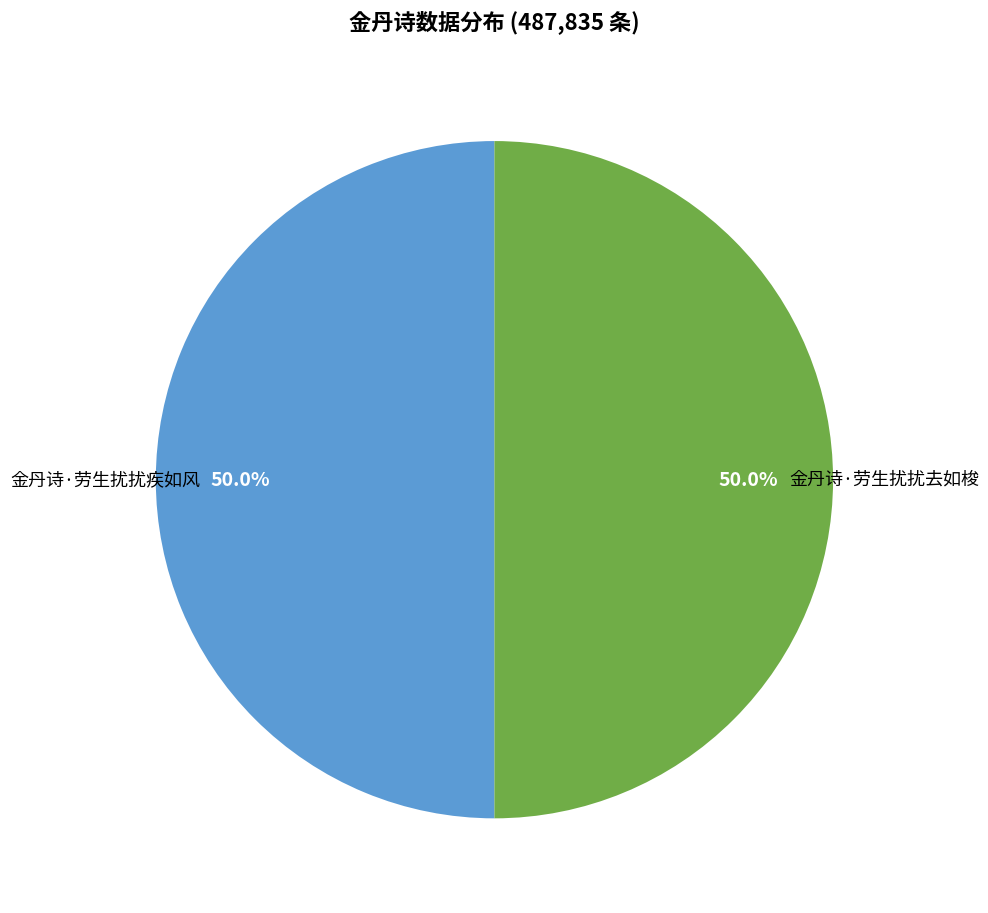

How many slices are in this pie chart?

2